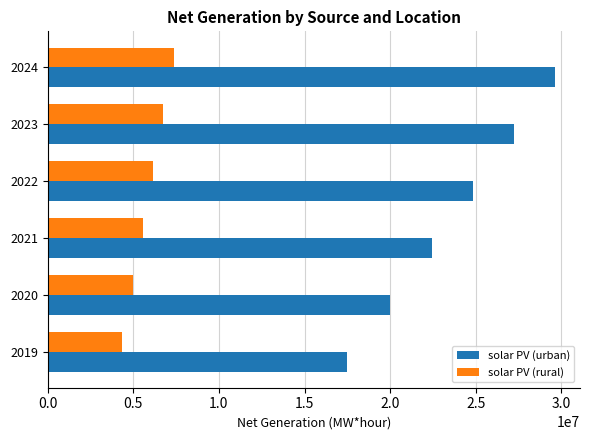

List the series in order of their peak value, lowest first.

solar PV (rural), solar PV (urban)